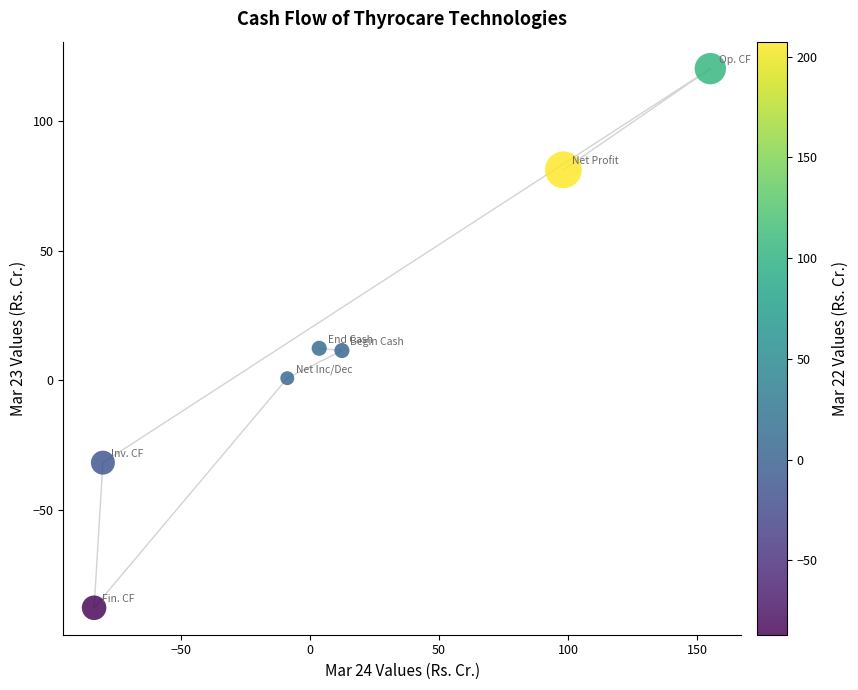

What is the range of X values (max minus min)?

238.9